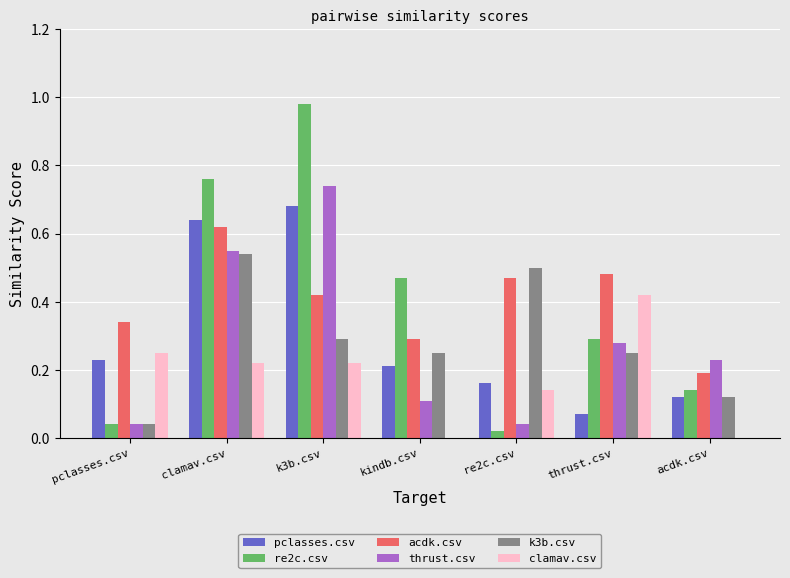

Which category has the highest value across all series?

k3b.csv